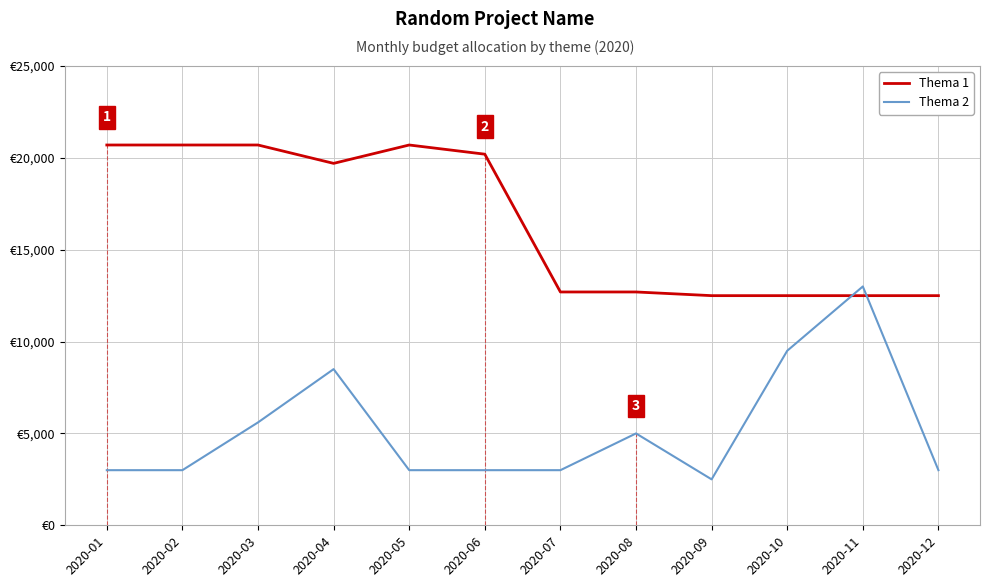

What are all the series names shown in the legend?

Thema 1, Thema 2